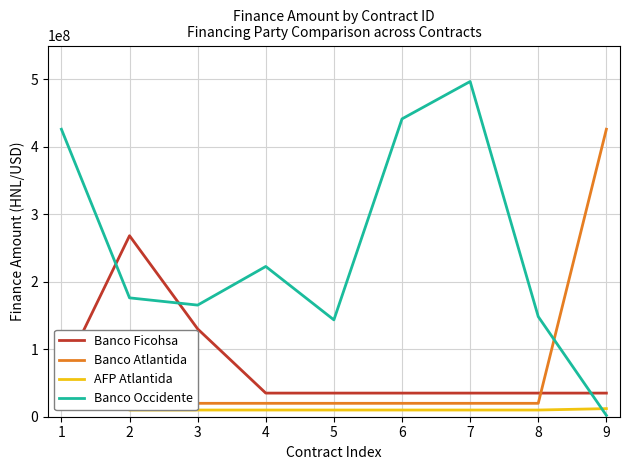

How many lines are shown in the chart?

4